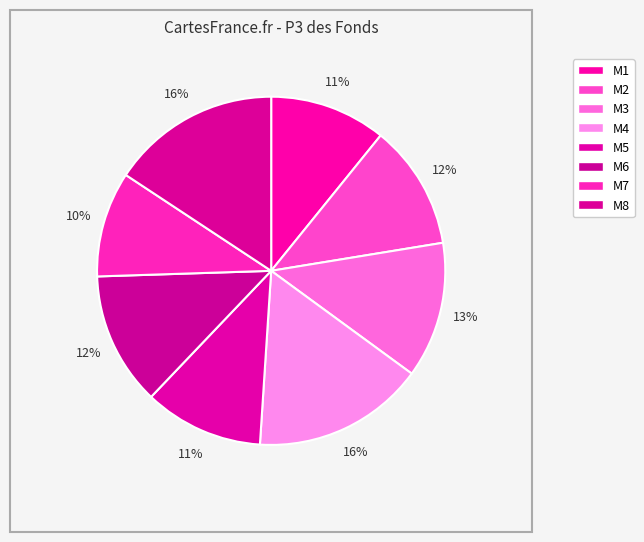

Which slice is the smallest?

M7